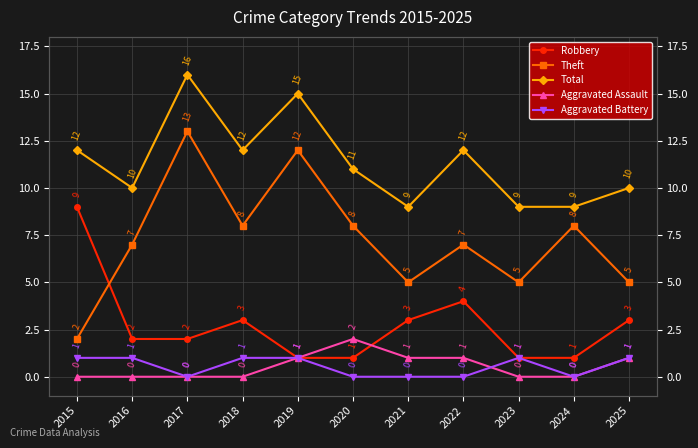

How many lines are shown in the chart?

5